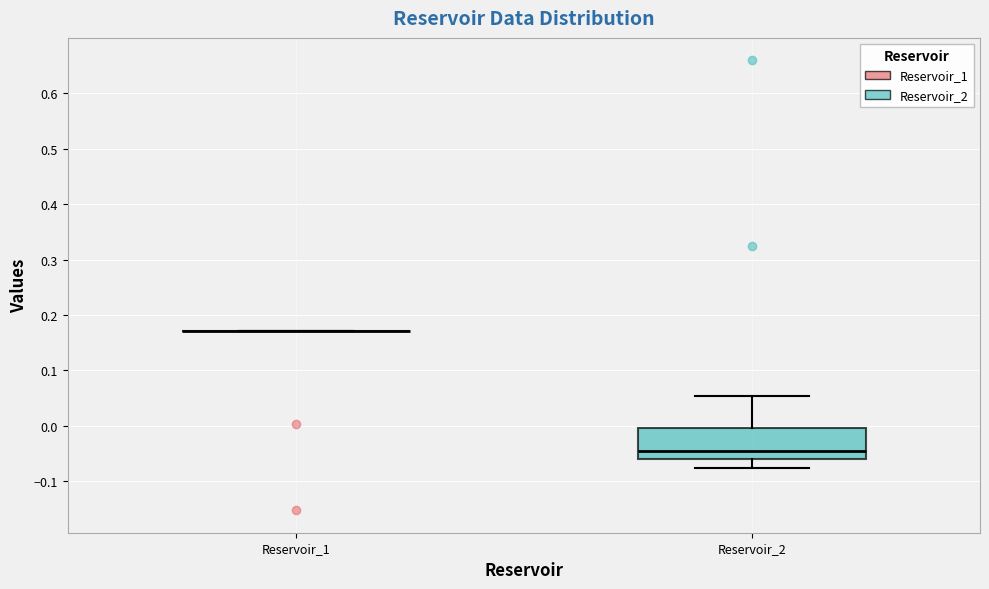

Reading left to right, transcribe this box plot: for each box, give where its median line is, the range the box spans, and where its two whiskers end, as read against the y-axis. The values are not printed on the chart, so give them approximately, as read against the axis.

Reservoir_1: box collapsed to a line at 0.17, whiskers 0.17 to 0.17
Reservoir_2: median -0.05, box -0.06 to 0.00, whiskers -0.08 to 0.05